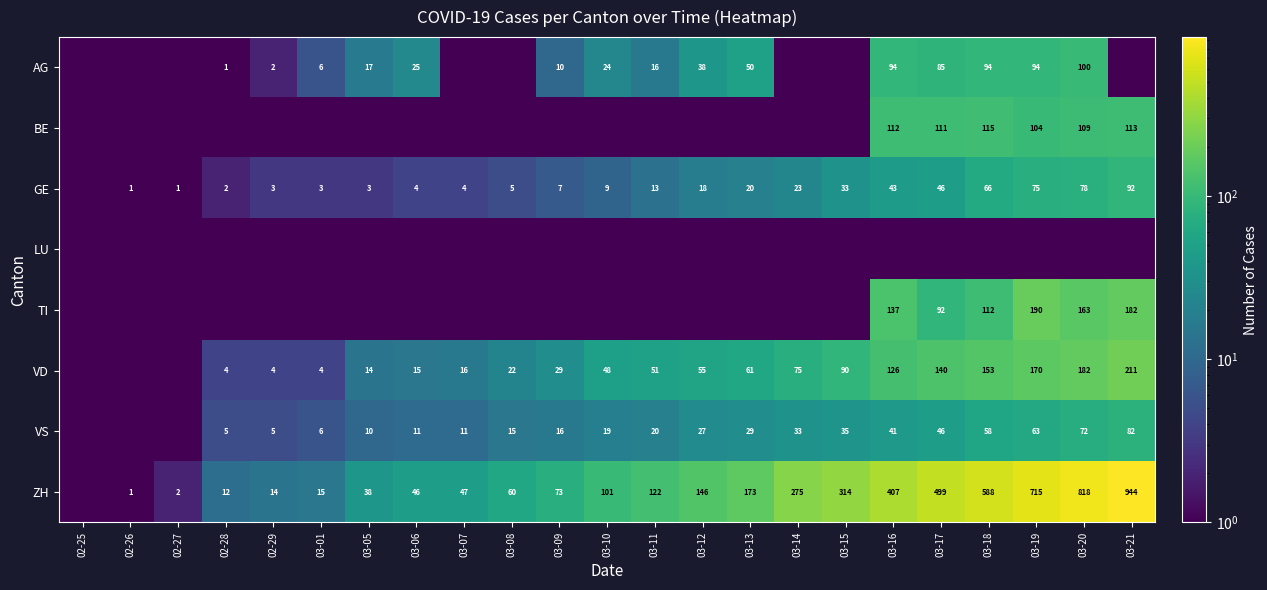

The AG series shows 67.2 at 03-12. True or false?

False